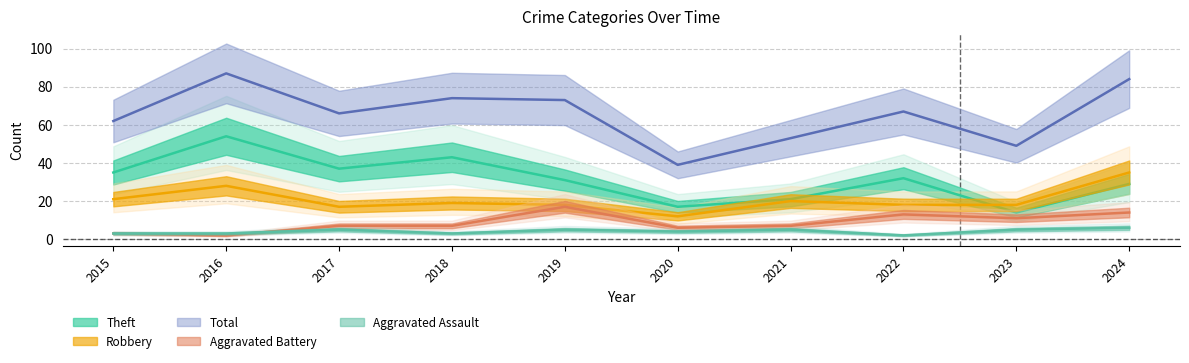

Reading left to right, list all the values displayed in this chart.

Aggravated Assault: 3	3	5	3	5	4	5	2	5	6
Aggravated Battery: 3	2	7	7	17	6	7	13	11	14
Robbery: 21	28	17	19	18	12	20	18	18	35
Theft: 35	54	37	43	31	17	21	32	14	29
Total: 62	87	66	74	73	39	53	67	49	84